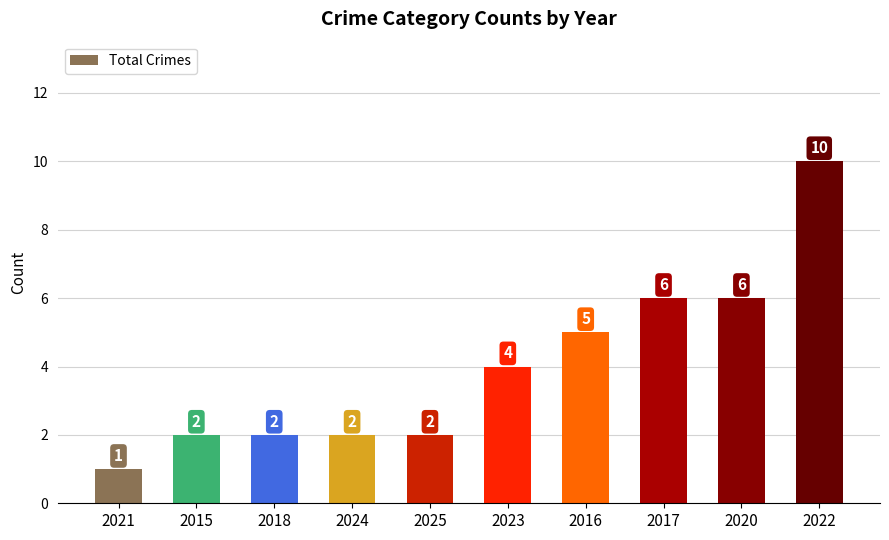

At which category does the chart reach its minimum across all series?

2021